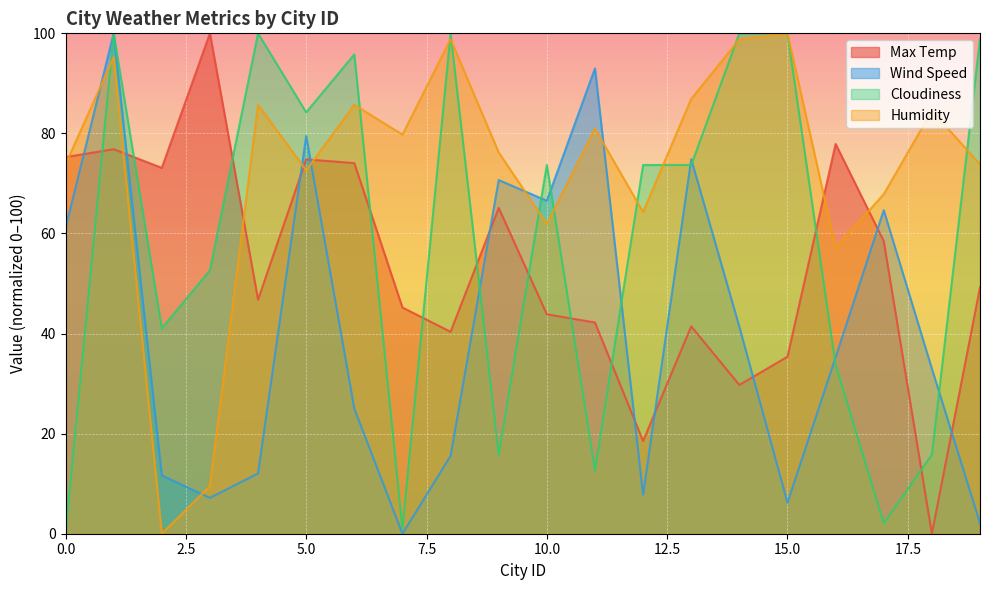

Where is Wind Speed nearest to the value 50?

14